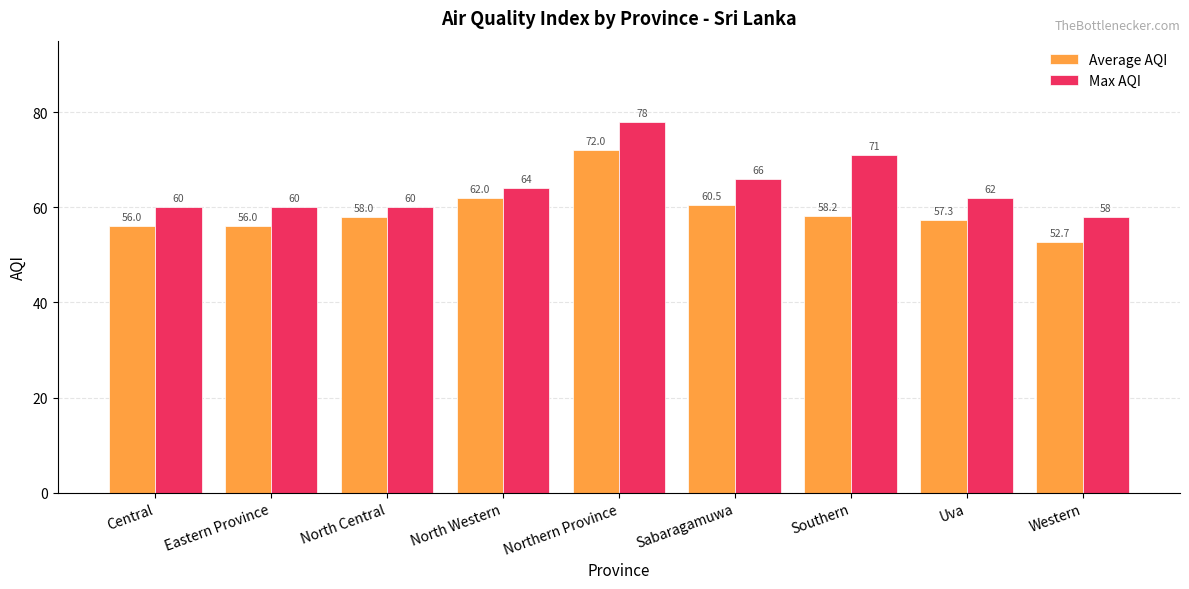

Rank the series by their maximum value, from highest to lowest.

Max AQI, Average AQI